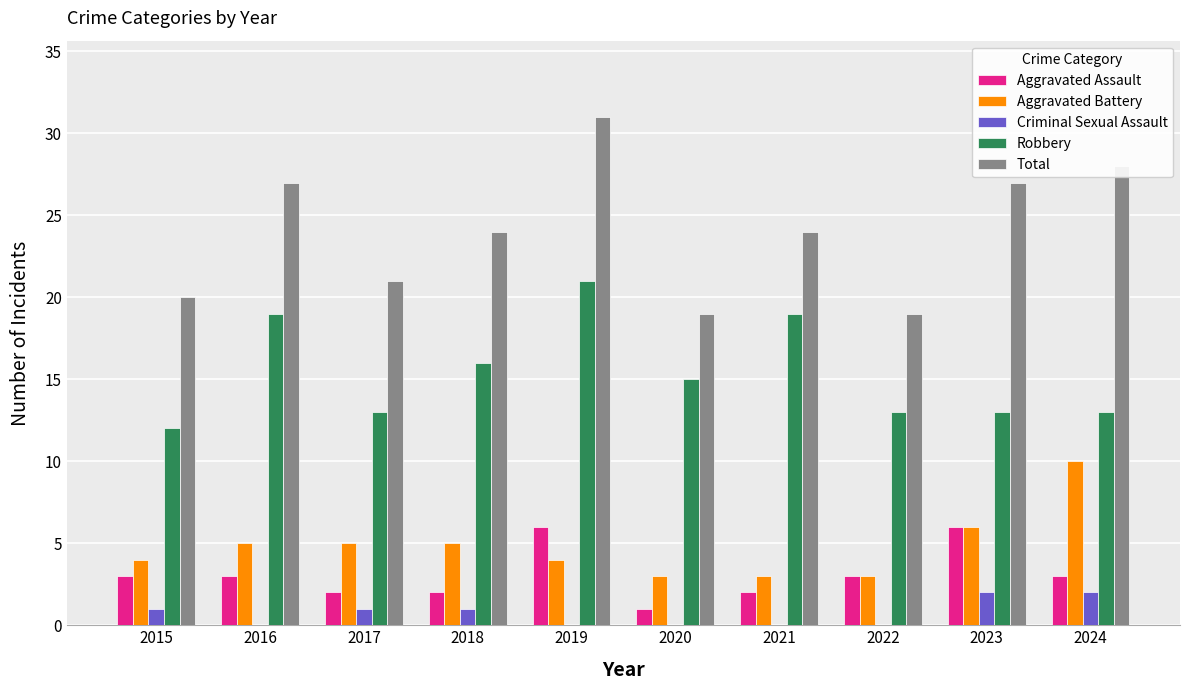

Reading right to left, extract all data points from this chart.

Aggravated Assault: 2024=3	2023=6	2022=3	2021=2	2020=1	2019=6	2018=2	2017=2	2016=3	2015=3
Aggravated Battery: 2024=10	2023=6	2022=3	2021=3	2020=3	2019=4	2018=5	2017=5	2016=5	2015=4
Criminal Sexual Assault: 2024=2	2023=2	2022=0	2021=0	2020=0	2019=0	2018=1	2017=1	2016=0	2015=1
Robbery: 2024=13	2023=13	2022=13	2021=19	2020=15	2019=21	2018=16	2017=13	2016=19	2015=12
Total: 2024=28	2023=27	2022=19	2021=24	2020=19	2019=31	2018=24	2017=21	2016=27	2015=20